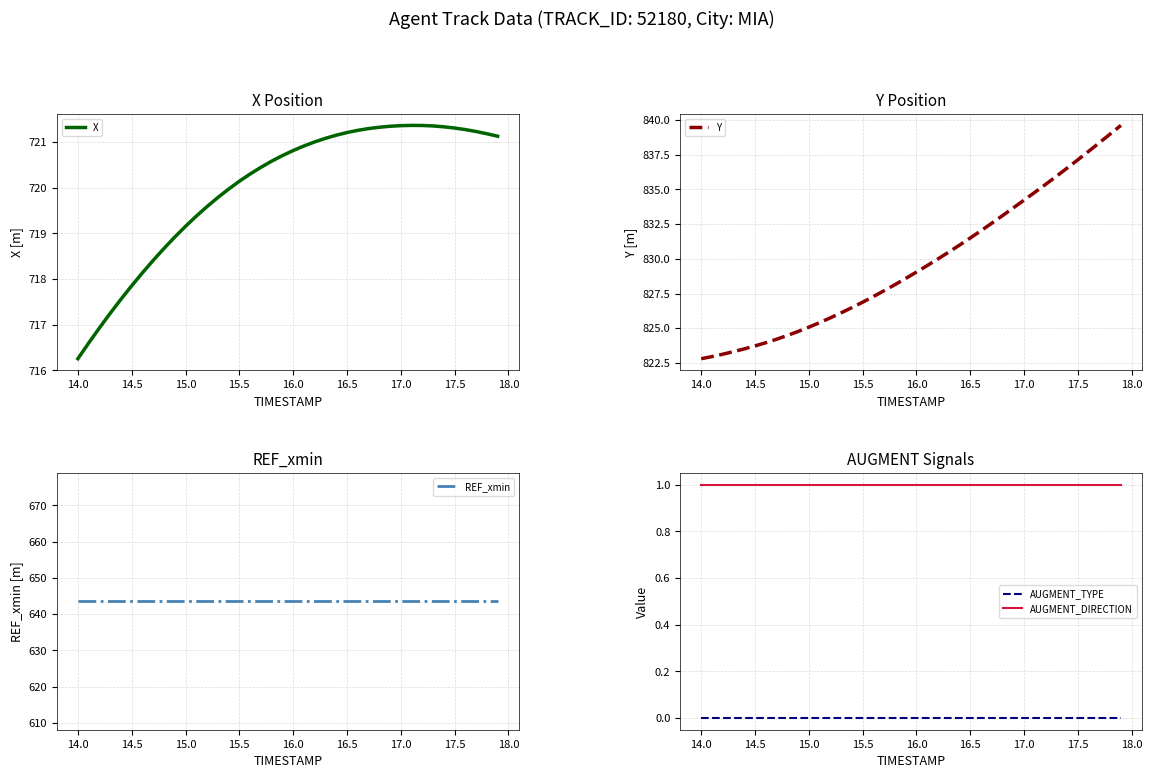

True or false: Y has more than 1 points higher than both neighbors.

False